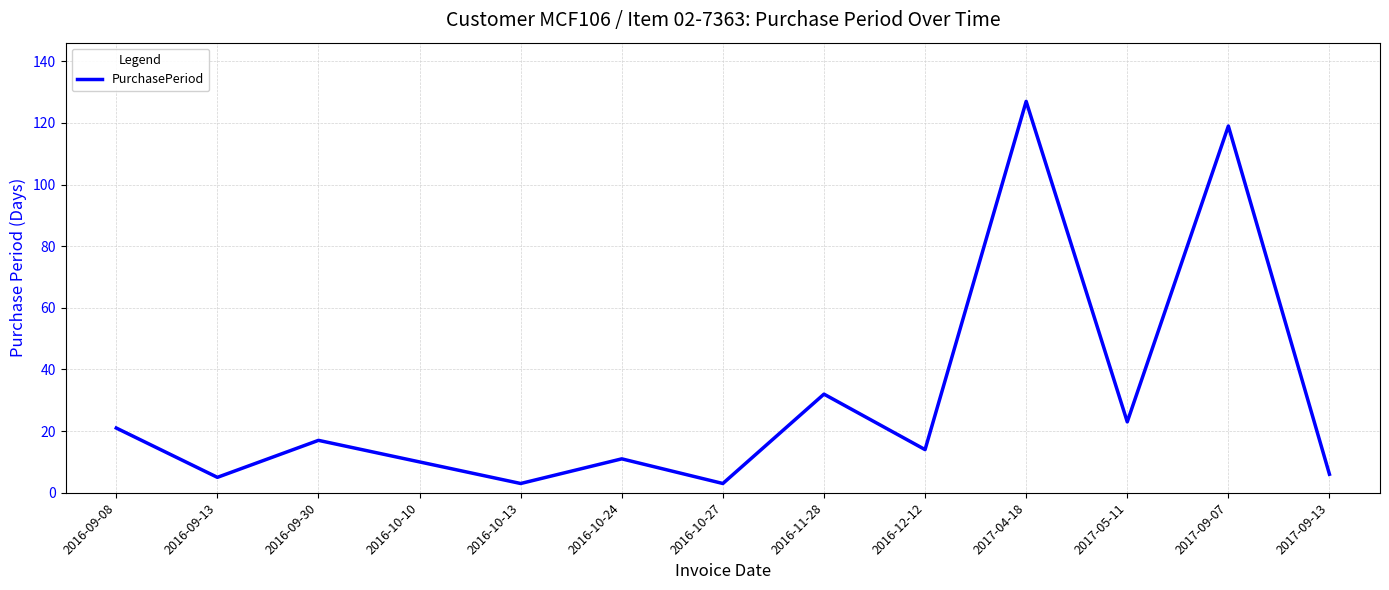

What position from the left is 2016-11-28?

8